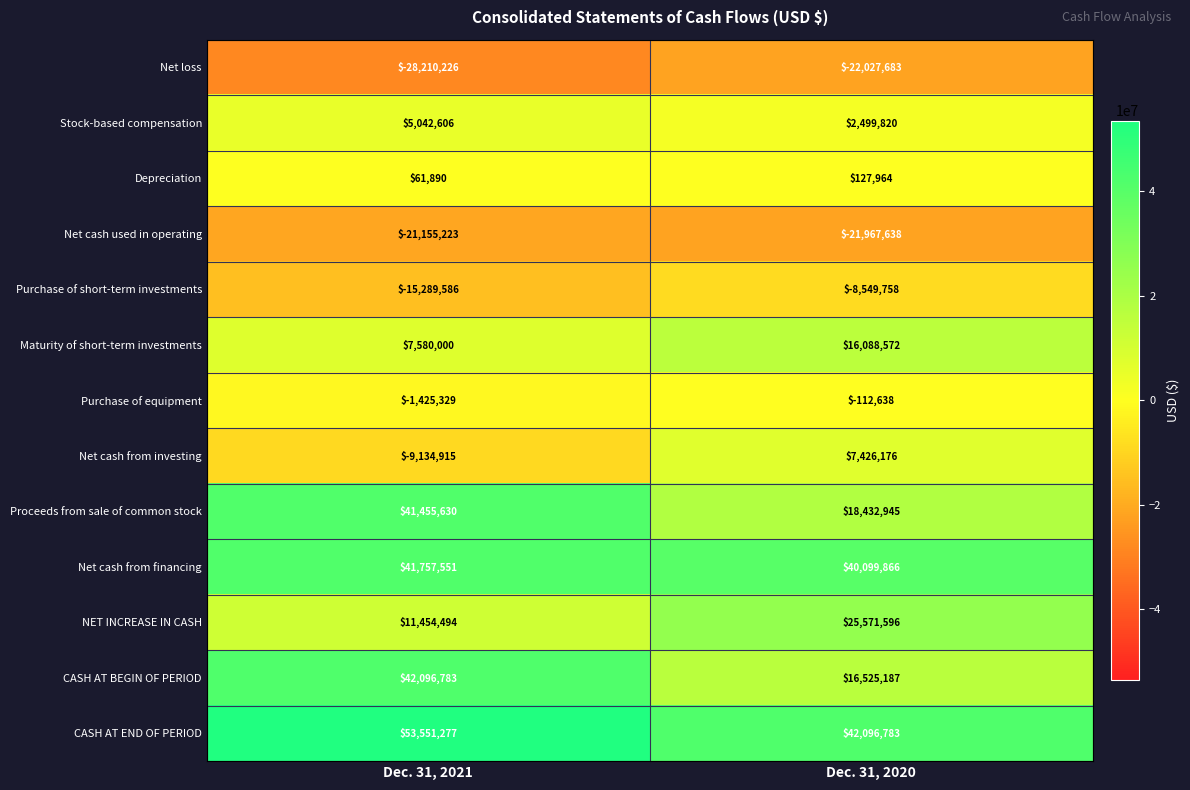

Read the Net cash used in operating value at Dec. 31, 2021.

-21155223